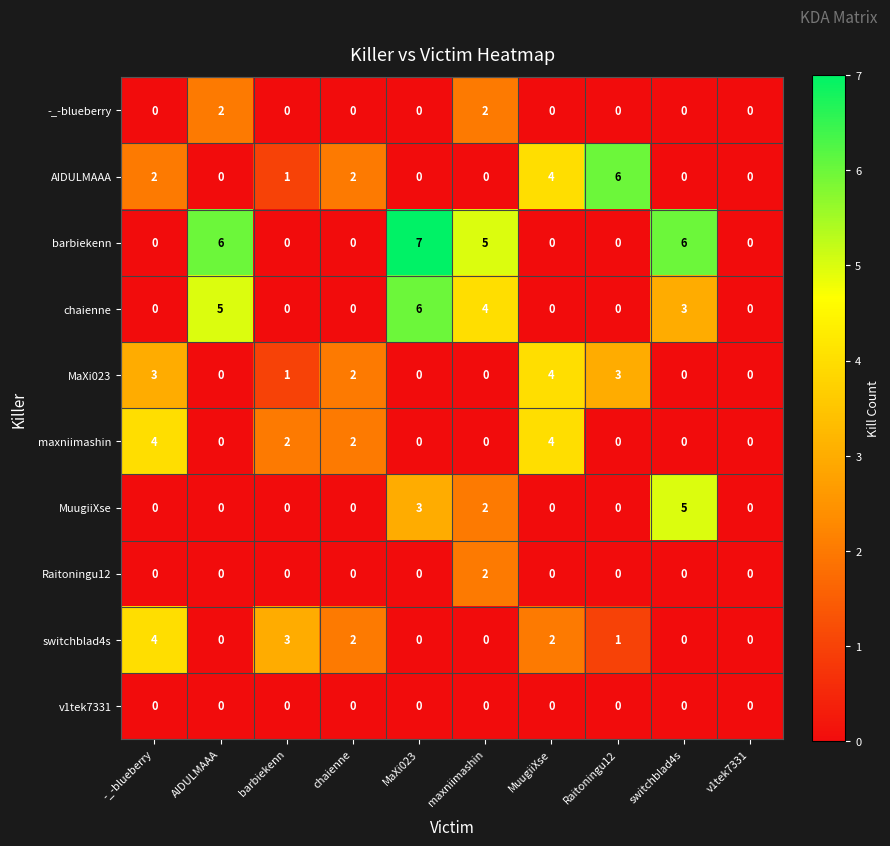

Which series has the widest spread of values?

barbiekenn